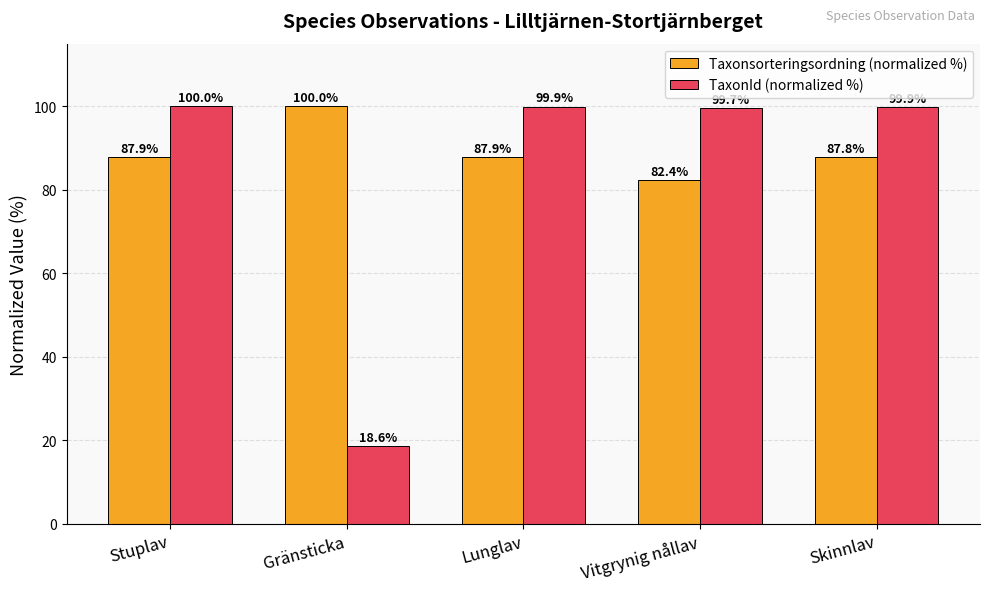

What is the difference between the highest and lowest values at Skinnlav?

12.1